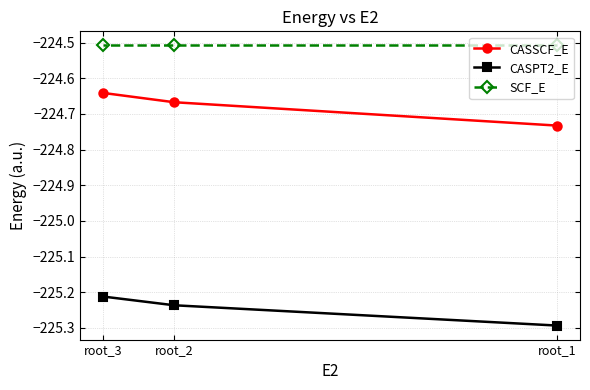

What is the highest value of the SCF_E series?

-224.5